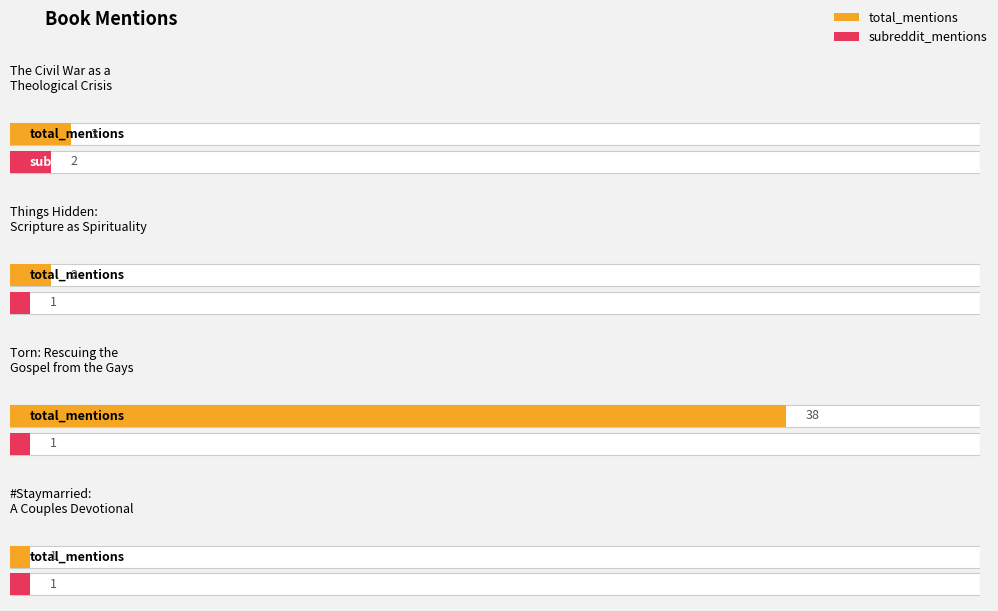

List the series in order of their peak value, lowest first.

subreddit_mentions, total_mentions